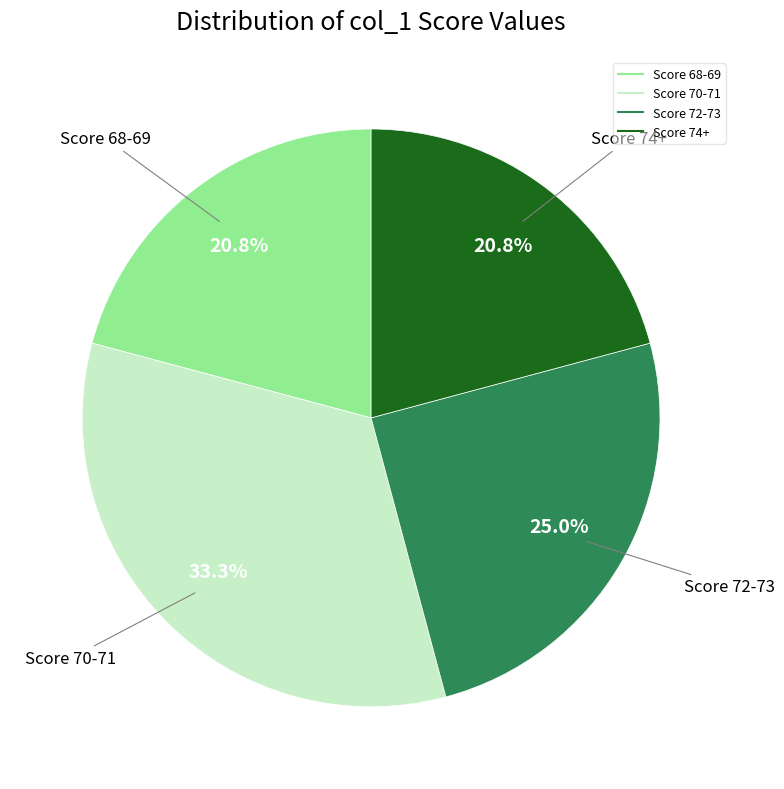

Is there a majority slice in this chart?

No